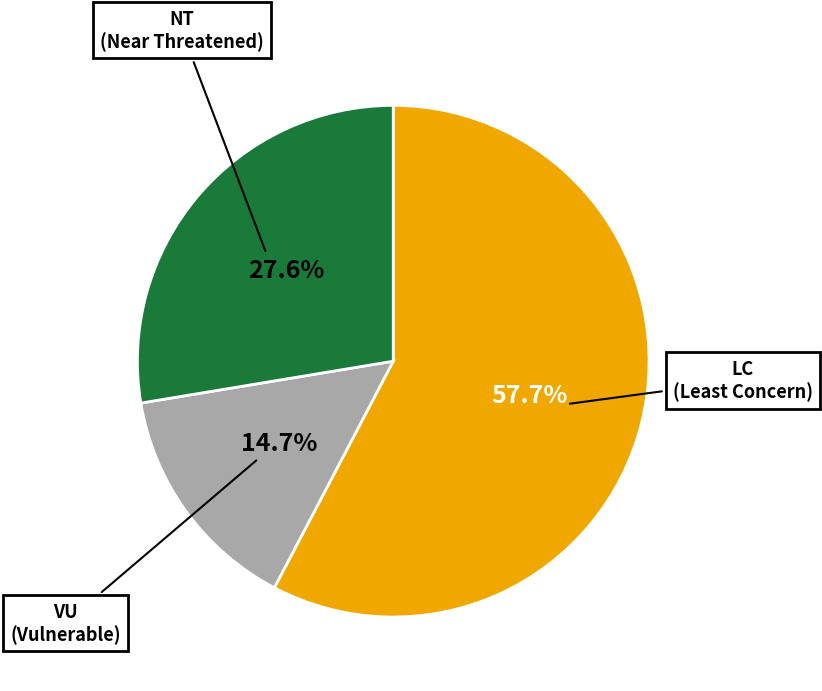

Is there any slice that represents more than half of the pie?

Yes